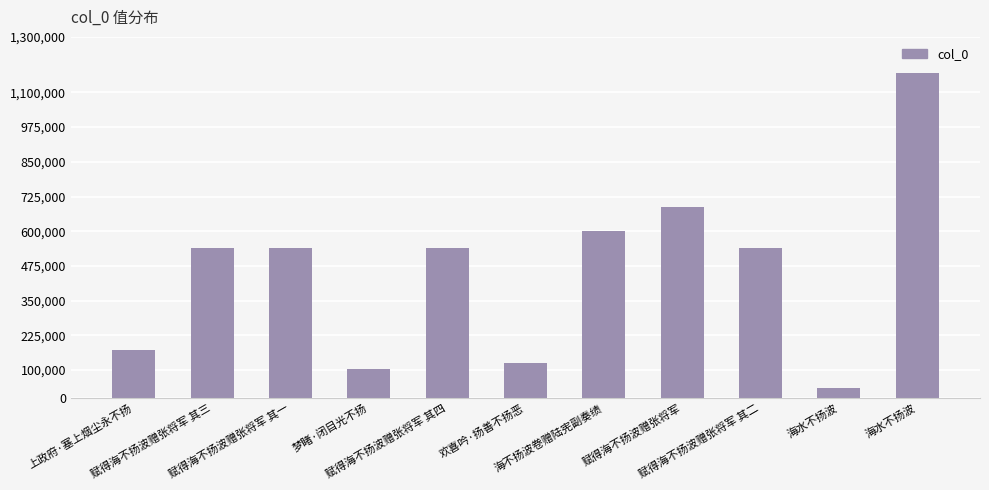

At which label is the value closest to 602449?

海不扬波卷赠陆宪副奏绩